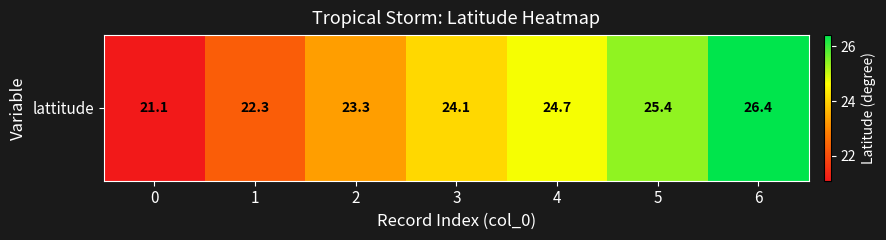

What is the difference between the maximum and second lowest values?

4.1